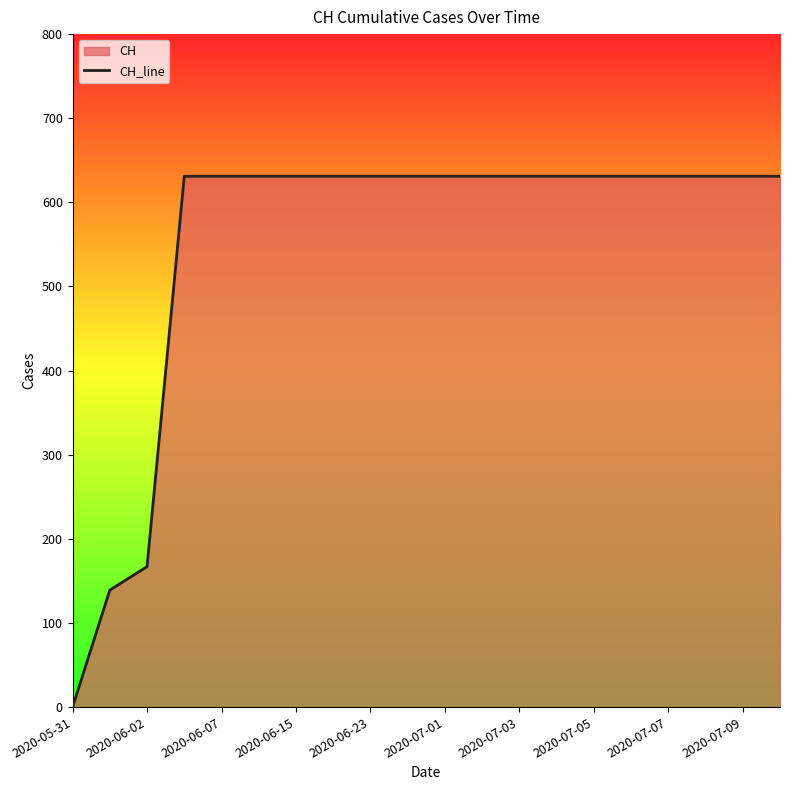

At which label is the value closest to 315?

2020-06-02